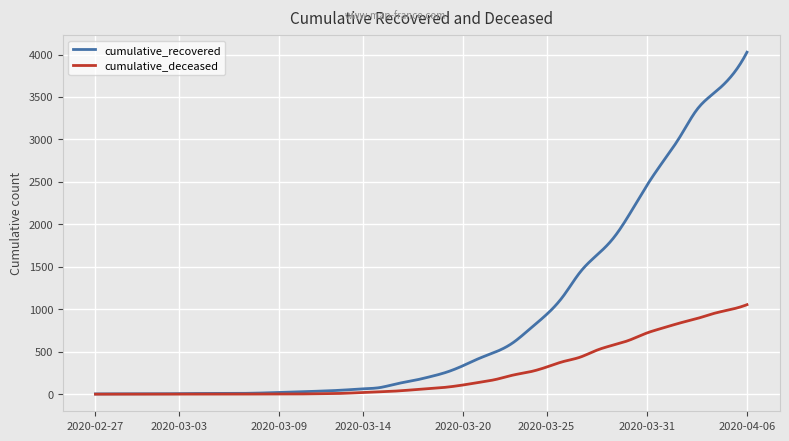

True or false: cumulative_recovered has more than 1 interior local peaks.

True